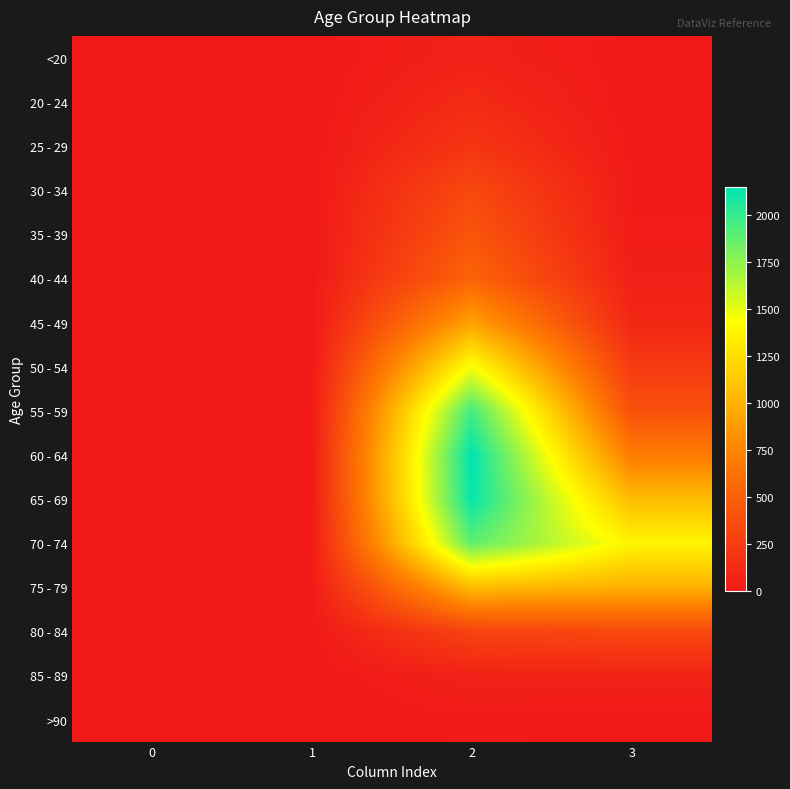

Which series has the largest total across all categories?

70 - 74